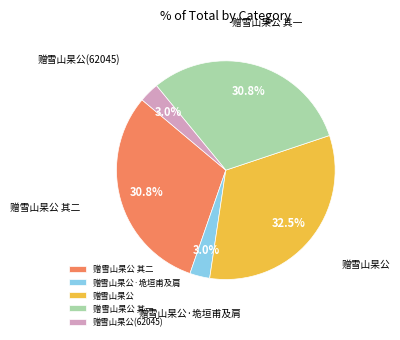

The 赠雪山杲公 slice represents 20% of the pie. True or false?

False